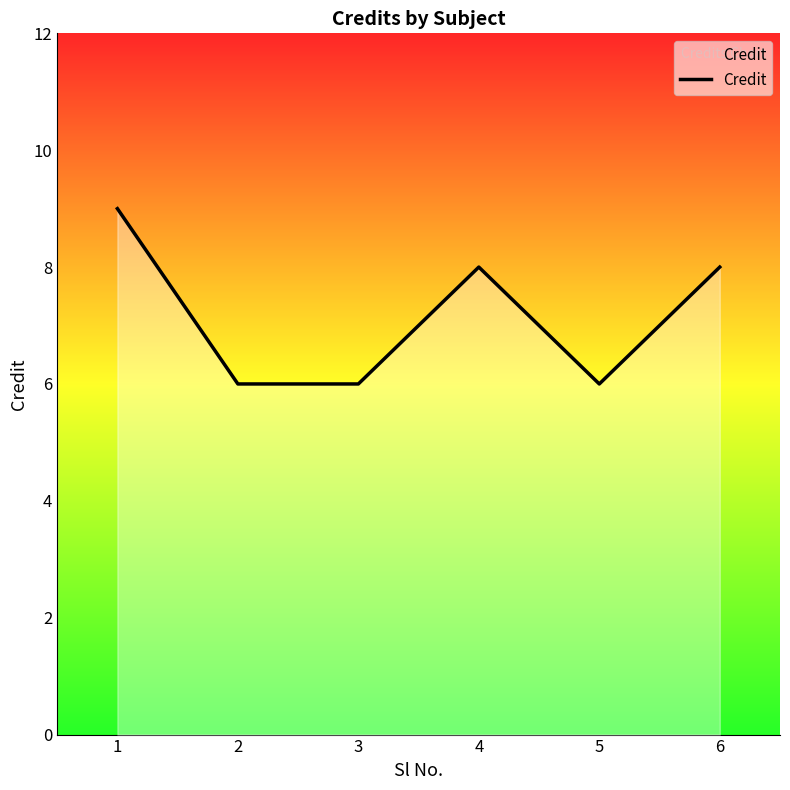

How many categories are shown in the chart?

6